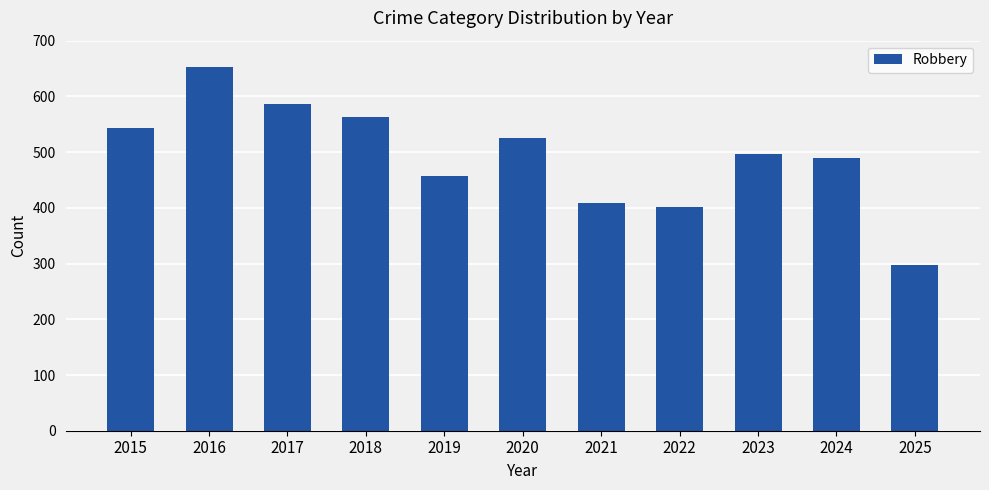

Which label corresponds to the smallest value in the chart?

2025